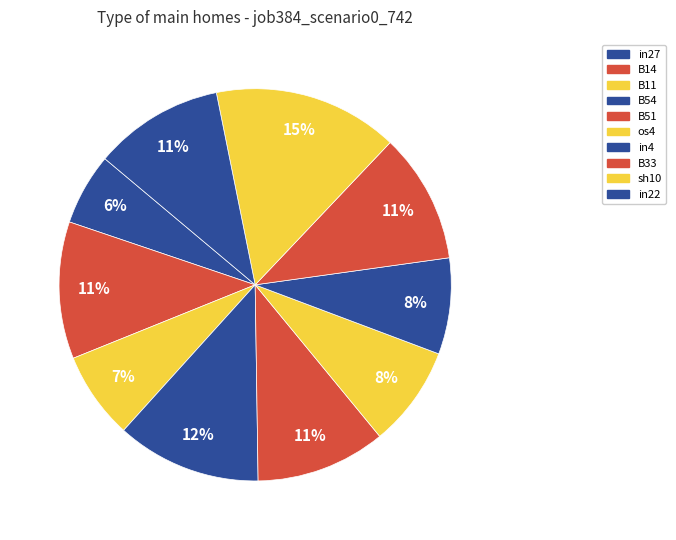

What is the largest slice in the pie chart?

sh10